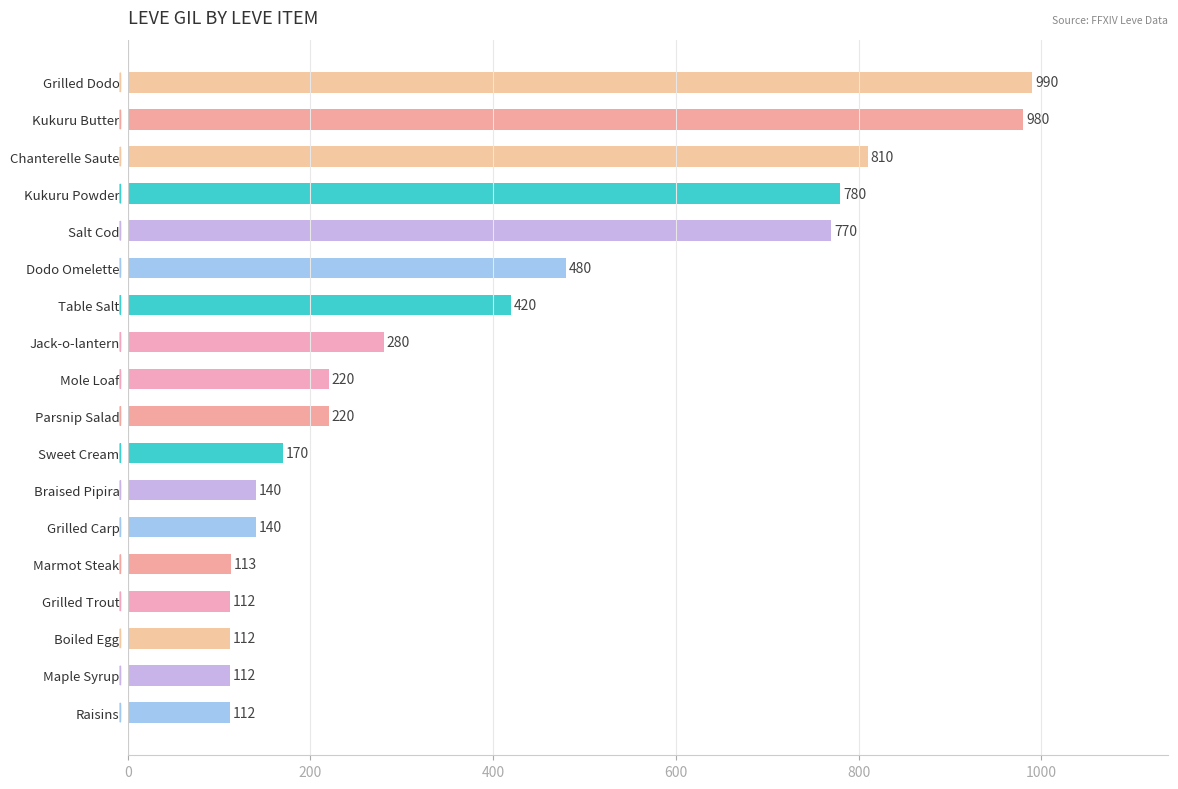

What position from the top is Grilled Carp?

13